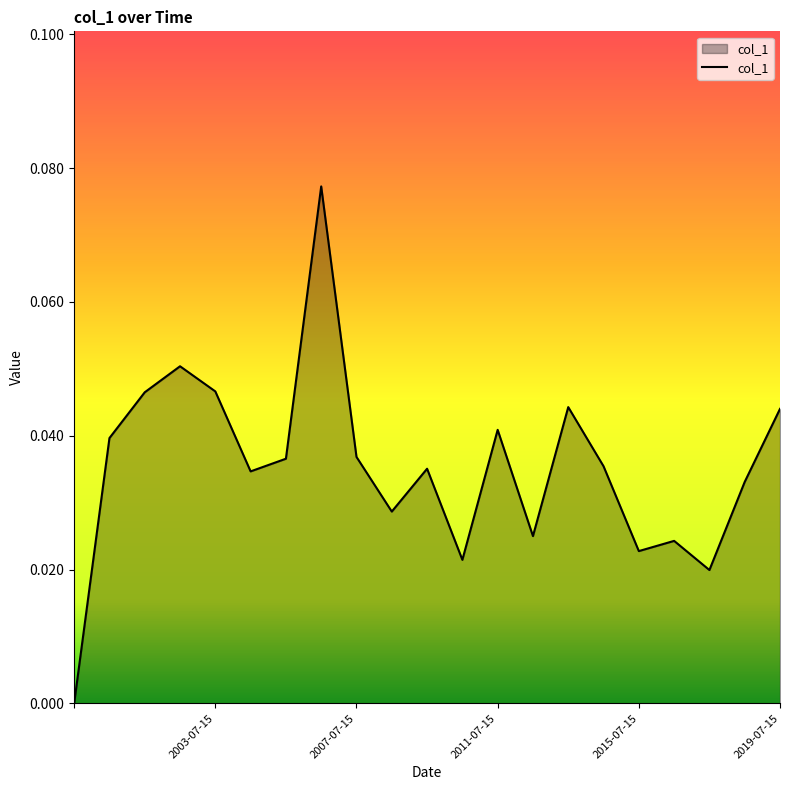

Rank the categories by value from highest to lowest.

2006-07-15, 2002-07-15, 2003-07-15, 2001-07-15, 2013-07-15, 2019-07-15, 2011-07-15, 2000-07-15, 2007-07-15, 2005-07-15, 2014-07-15, 2009-07-15, 2004-07-15, 2018-07-15, 2008-07-15, 2012-07-15, 2016-07-15, 2015-07-15, 2010-07-15, 2017-07-15, 